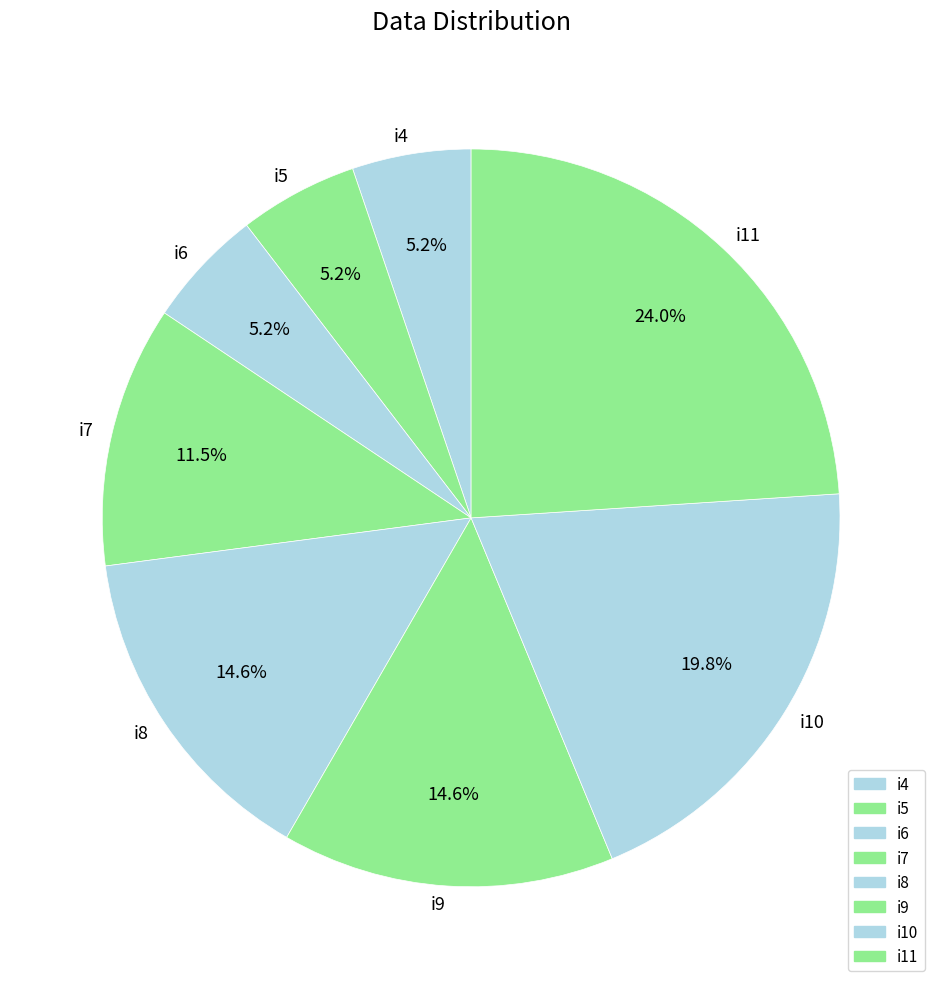

To the nearest percent, what is the combined percentage of i6 and i10?

25%